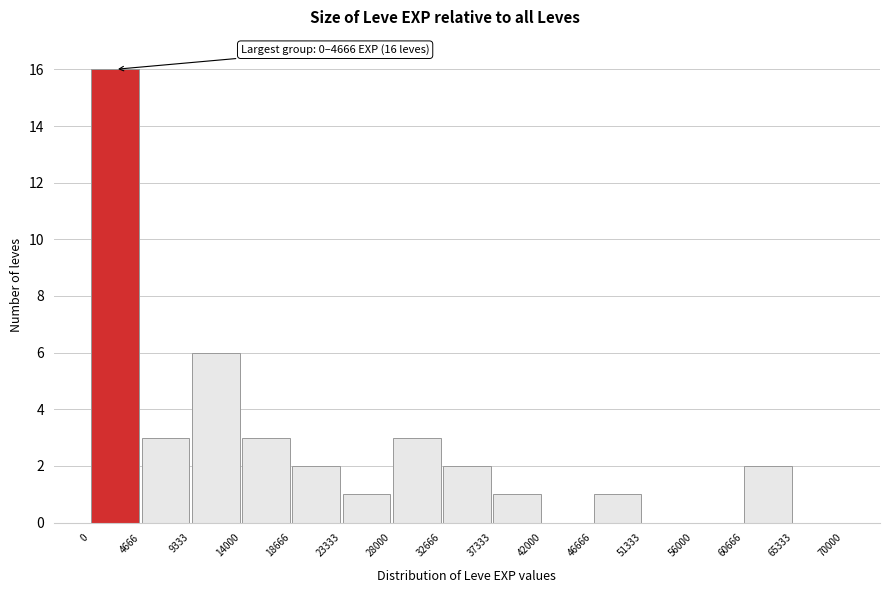

Over which range of the x-axis is the bar tallest?

0 to 4666